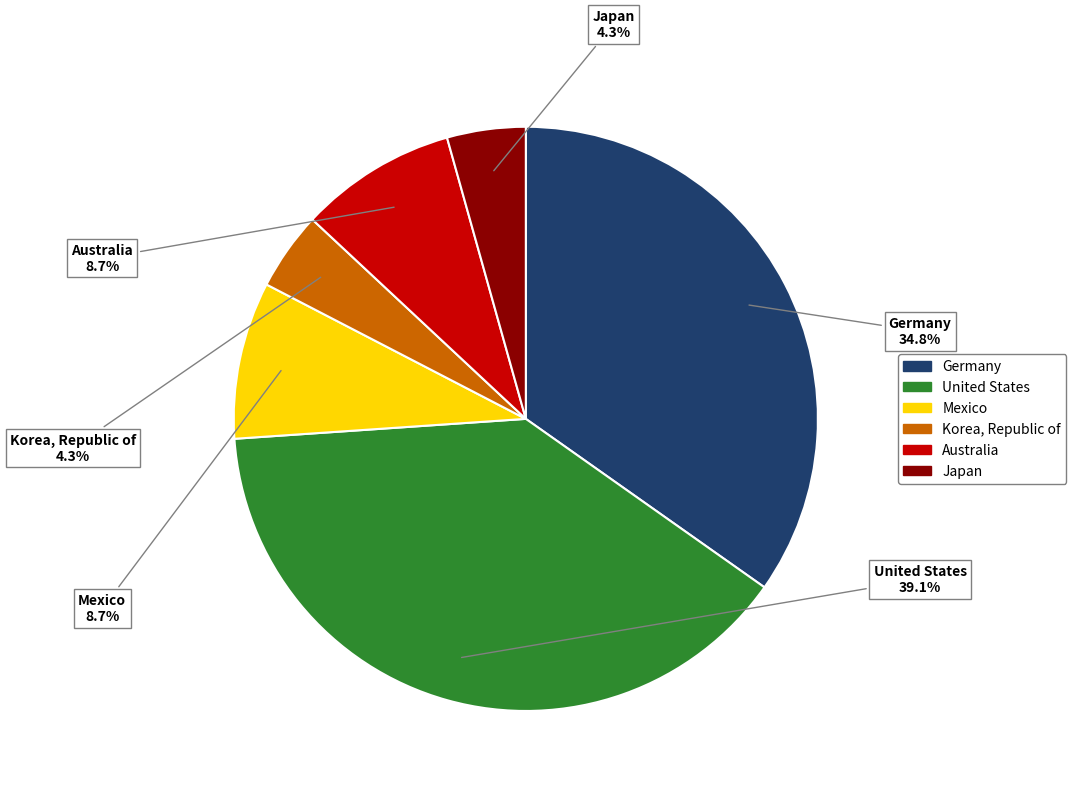

Does any single category account for the majority?

No